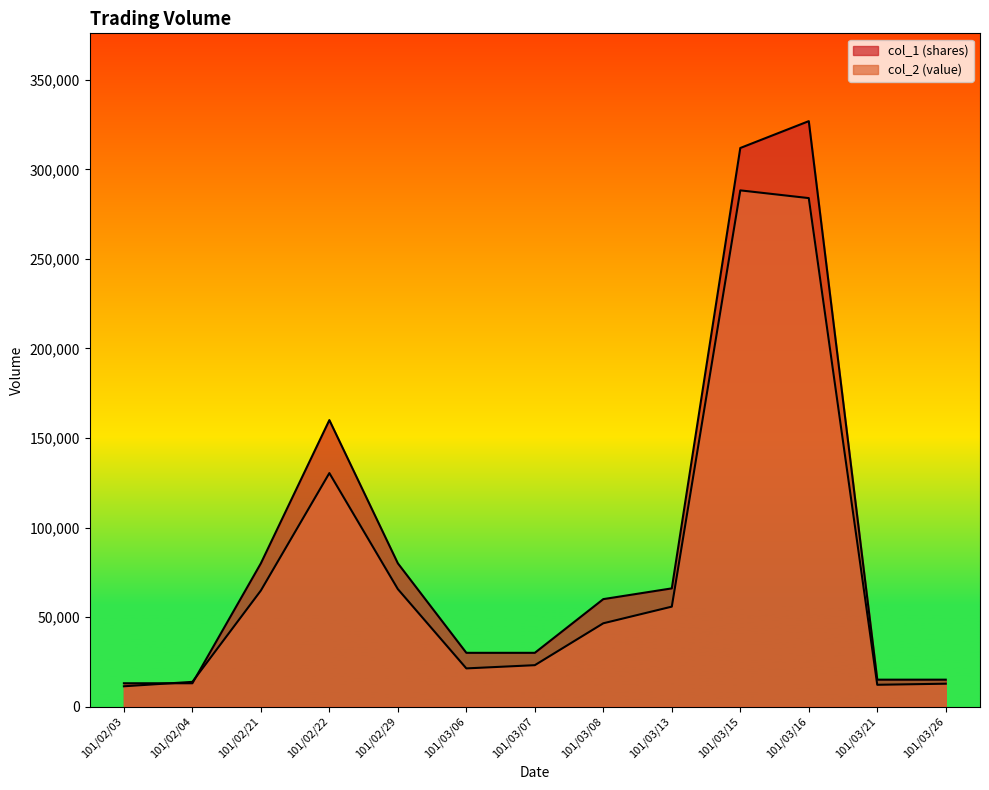

At how many categories does at least one series exceed 150892?

3